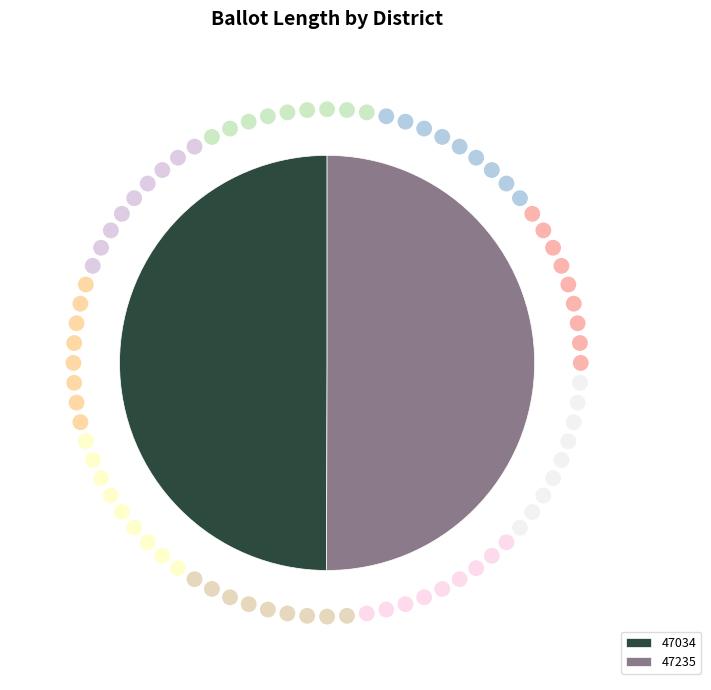

What is the ratio of the value at 47034 to the value at 47235?

1.0